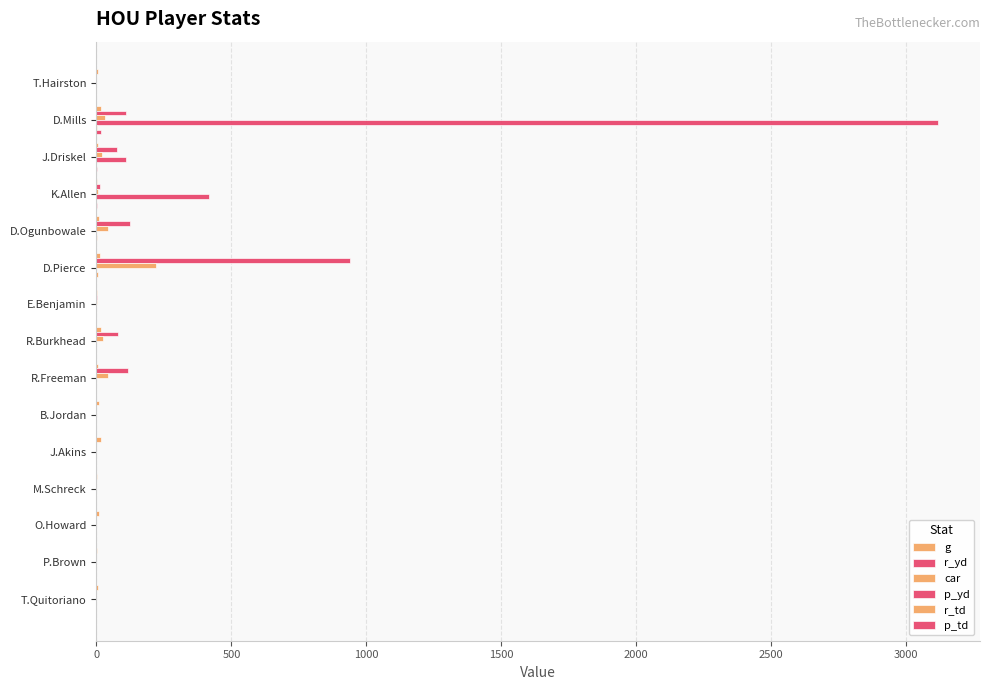

Does the chart contain stacked bars?

No